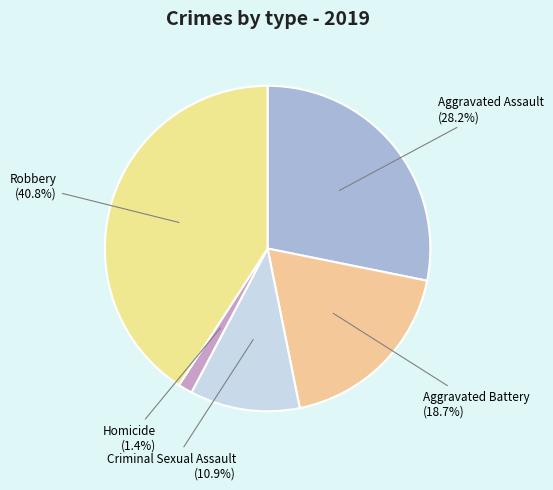

Count the number of slices in the pie.

5